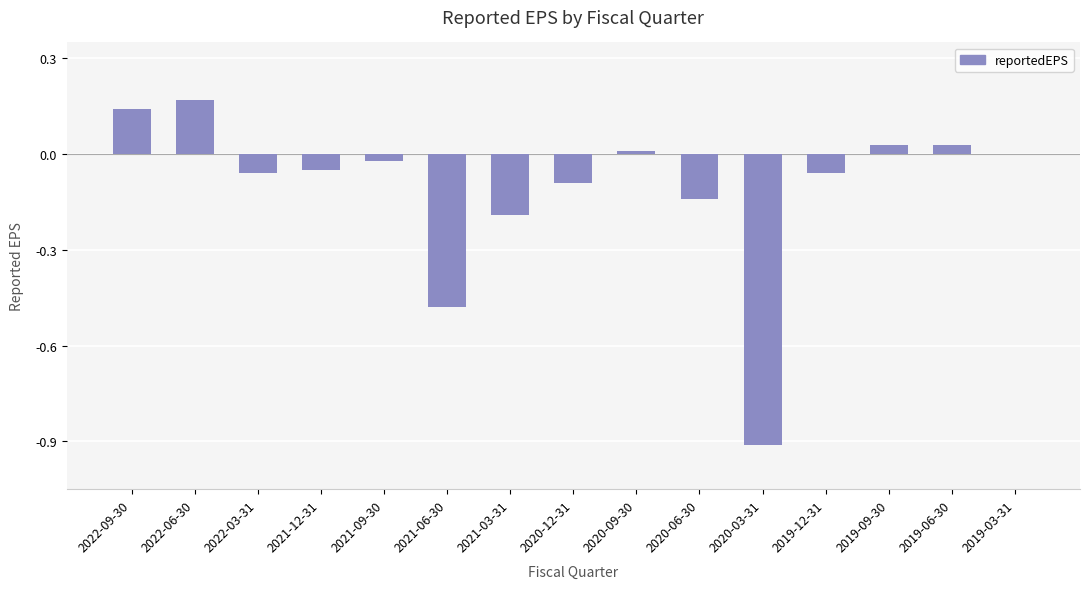

Is it true that the value at 2019-12-31 is -0.0?

False